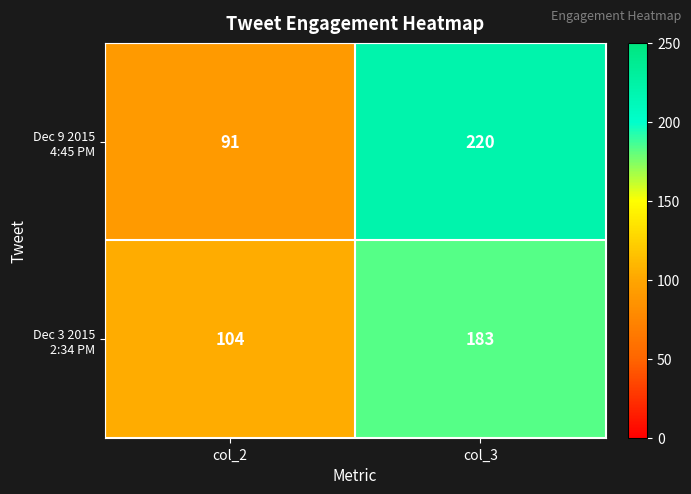

Which label corresponds to the smallest value in the chart?

col_2